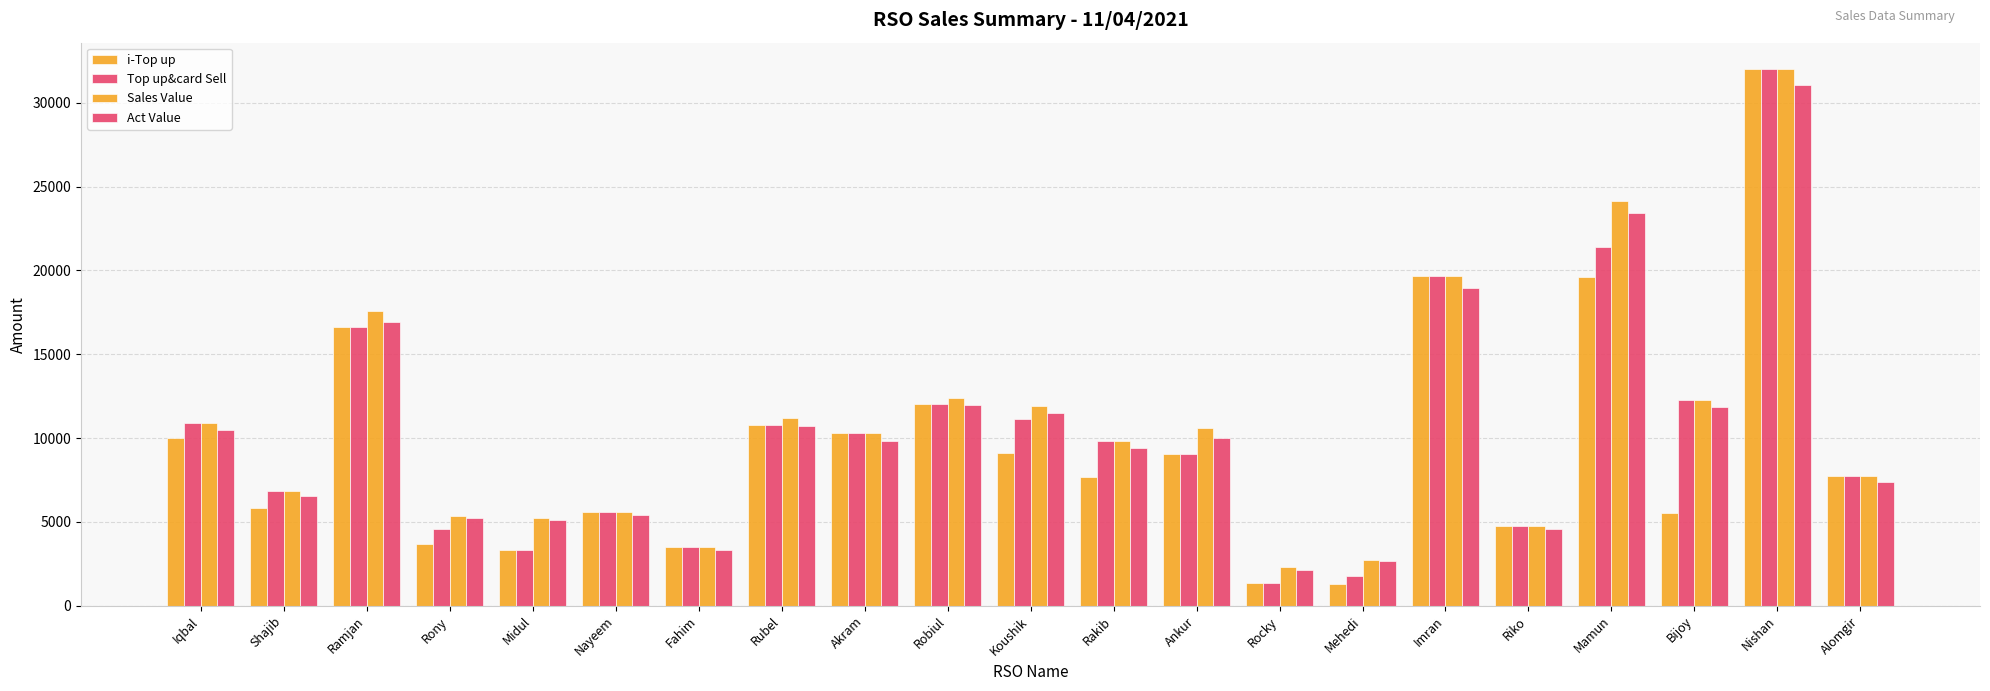

What is the average value of the i-Top up series?

9492.9